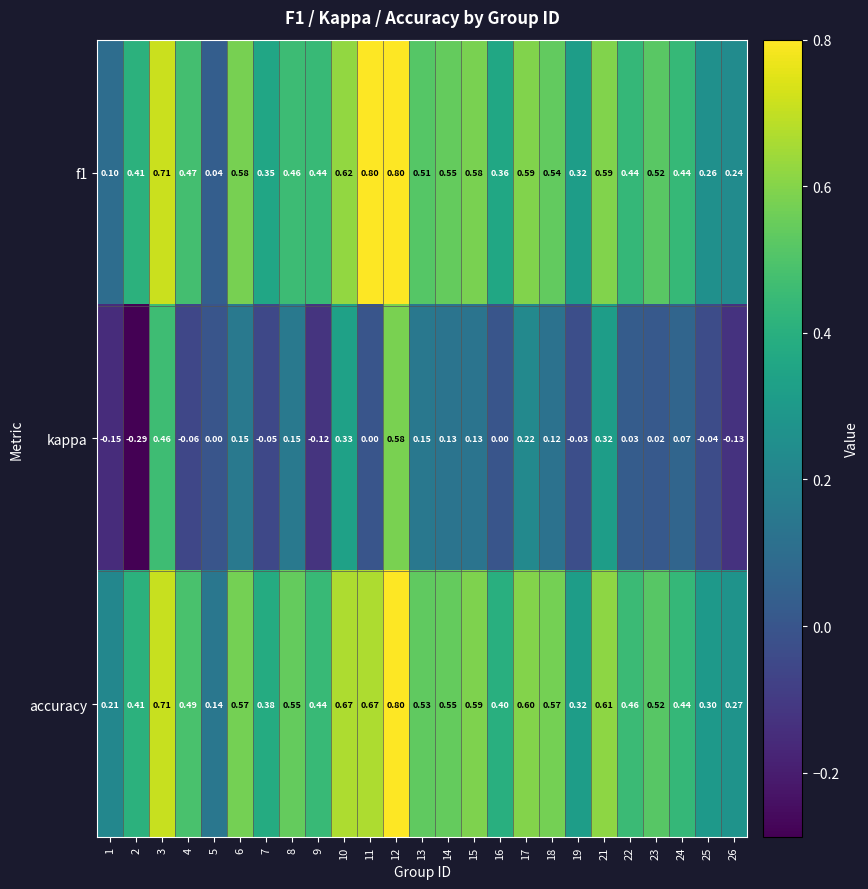

Which series has the widest spread of values?

kappa